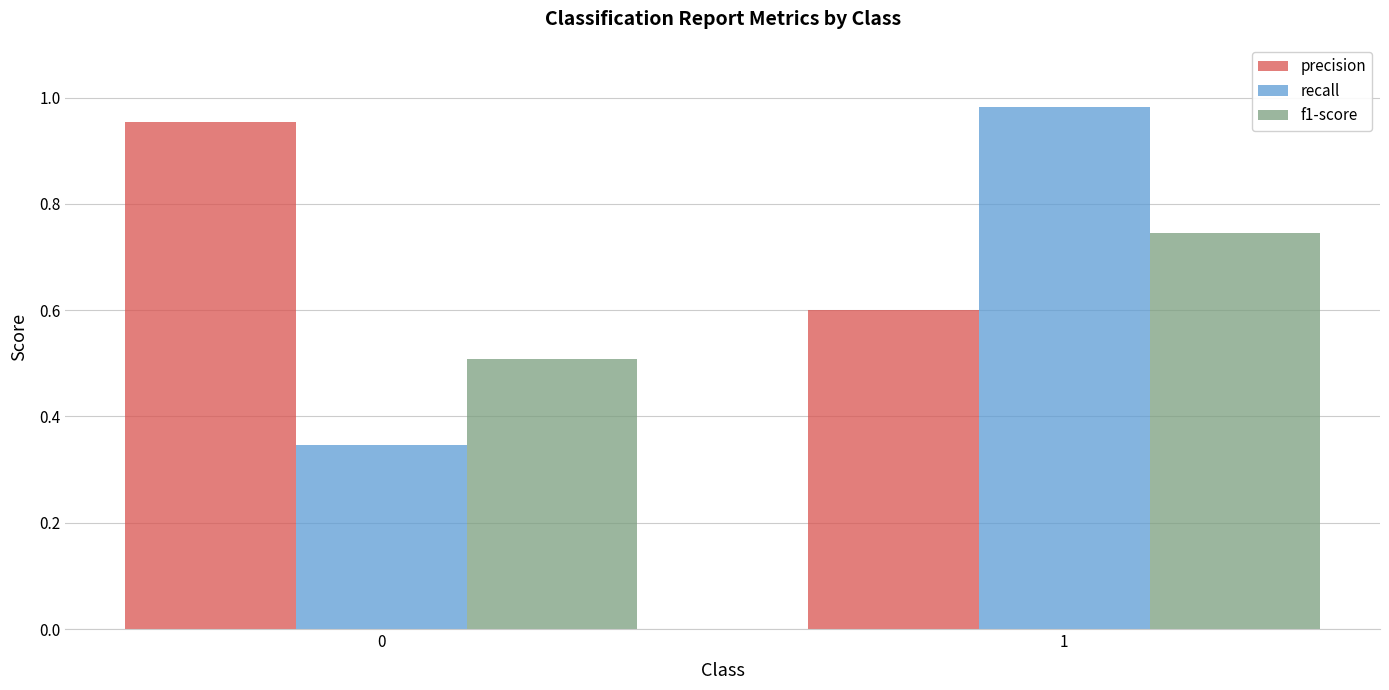

Count the number of categories in the chart.

2